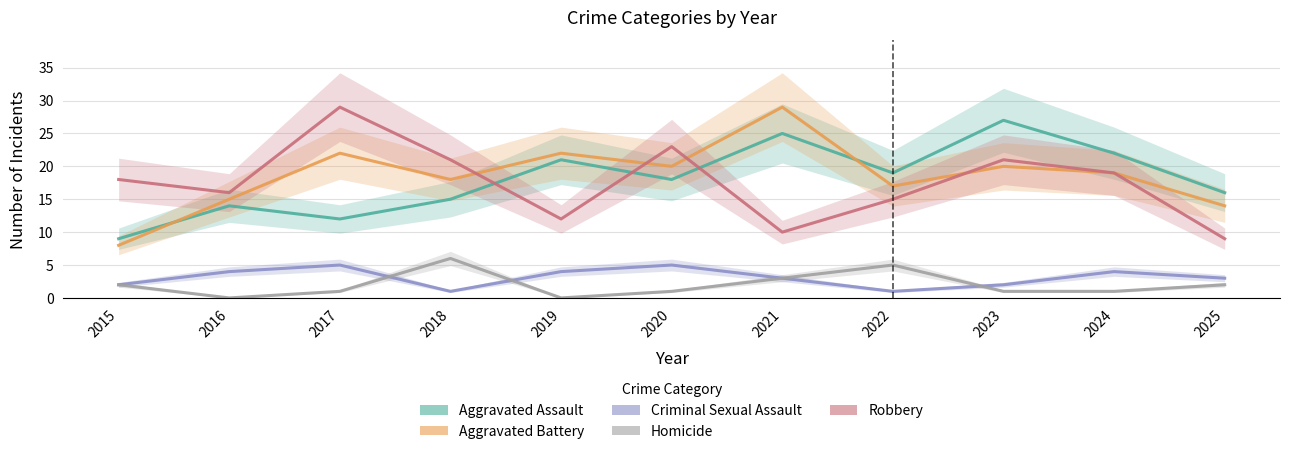

Count the Criminal Sexual Assault values in the range 2 to 4.

7